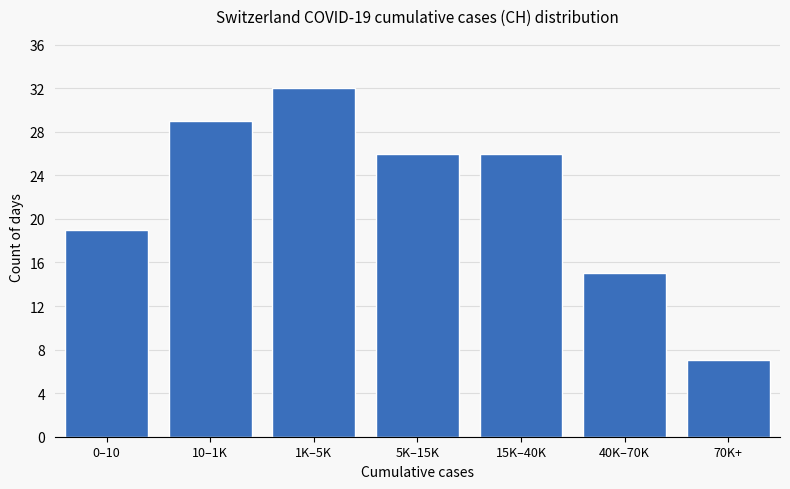

Reading left to right, transcribe all the data shown in this chart.

0–10=19	10–1K=29	1K–5K=32	5K–15K=26	15K–40K=26	40K–70K=15	70K+=7